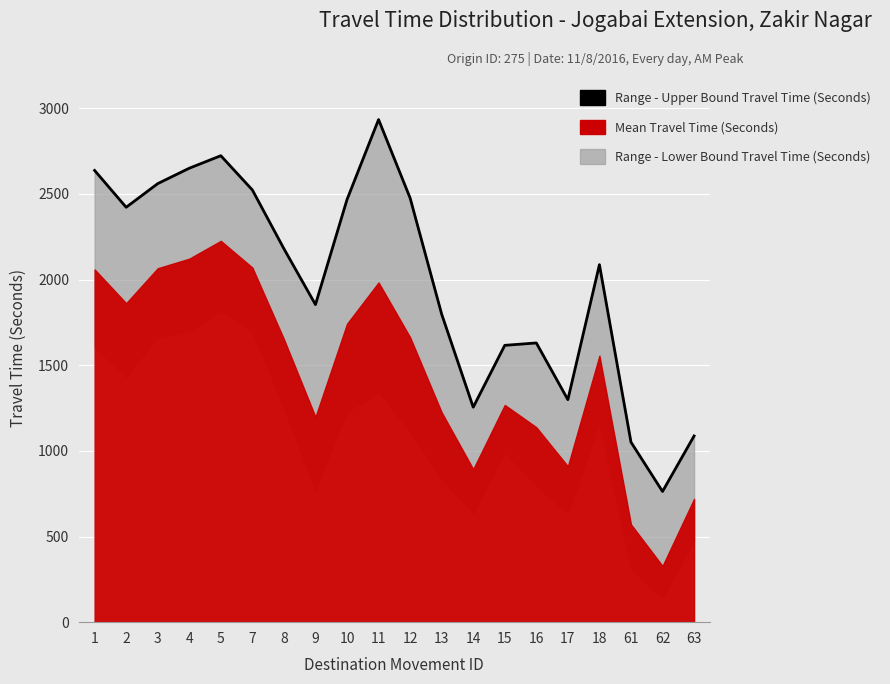

Reading left to right, what are all the values shown in this chart?

1=2637	2=2422	3=2560	4=2650	5=2723	7=2523	8=2180	9=1854	10=2467	11=2934	12=2476	13=1798	14=1255	15=1616	16=1630	17=1299	18=2087	61=1051	62=763	63=1087